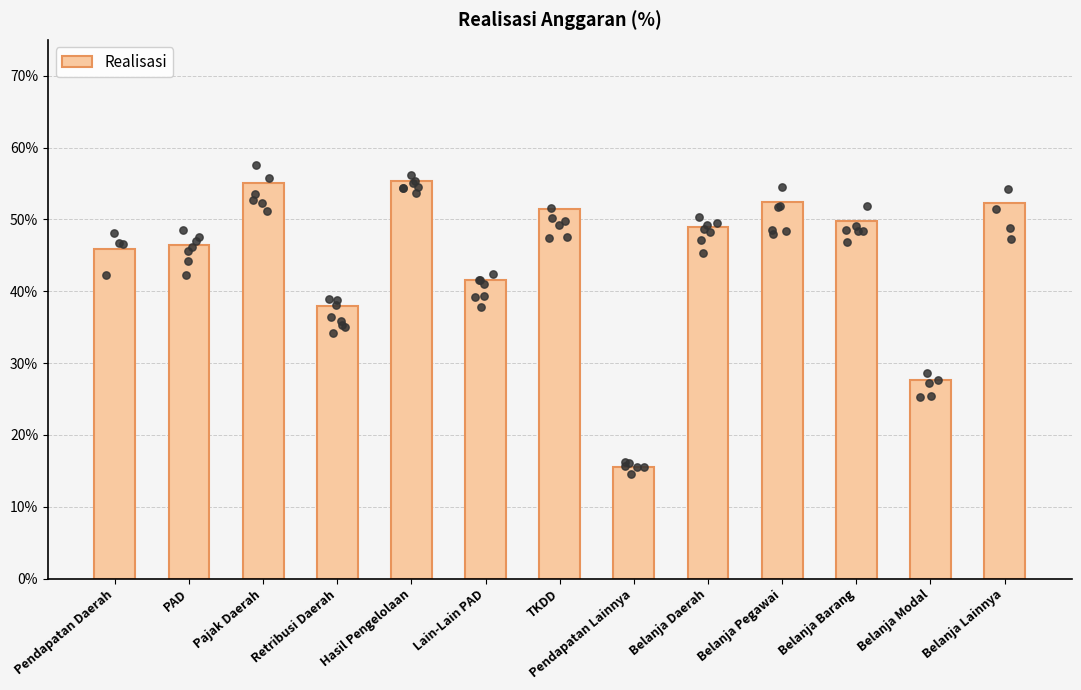

What is the ratio of the value at Belanja Barang to the value at Belanja Daerah?

1.0